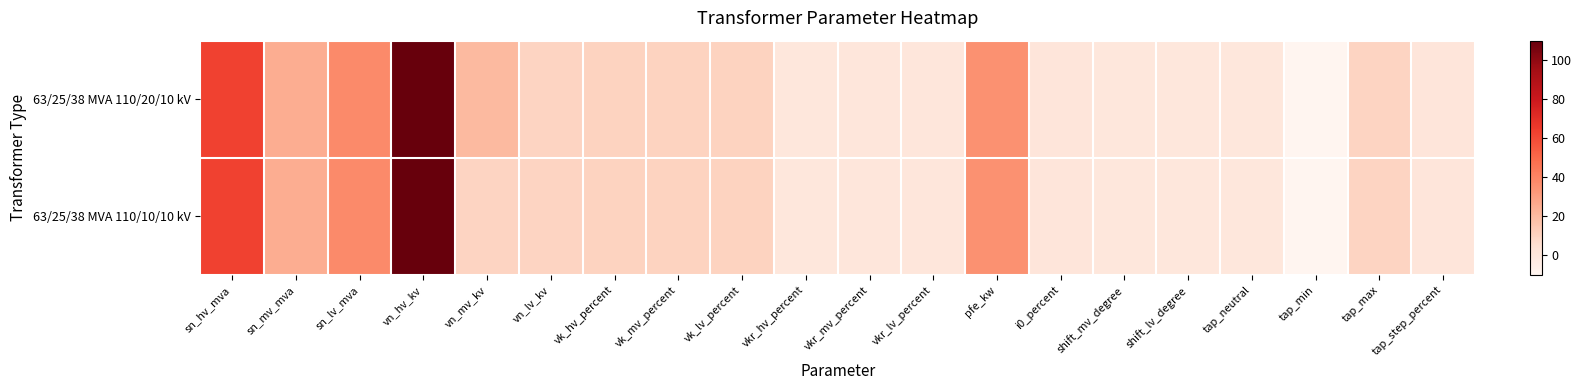

Reading right to left, extract all data points from this chart.

63/25/38 MVA 110/20/10 kV: tap_step_percent=1.2	tap_max=10.0	tap_min=-10.0	tap_neutral=0.0	shift_lv_degree=0.0	shift_mv_degree=0.0	i0_percent=0.9	pfe_kw=35.0	vkr_lv_percent=0.3	vkr_mv_percent=0.3	vkr_hv_percent=0.3	vk_lv_percent=10.4	vk_mv_percent=10.4	vk_hv_percent=10.4	vn_lv_kv=10.0	vn_mv_kv=20.0	vn_hv_kv=110.0	sn_lv_mva=38.0	sn_mv_mva=25.0	sn_hv_mva=63.0
63/25/38 MVA 110/10/10 kV: tap_step_percent=1.2	tap_max=10.0	tap_min=-10.0	tap_neutral=0.0	shift_lv_degree=0.0	shift_mv_degree=0.0	i0_percent=0.9	pfe_kw=35.0	vkr_lv_percent=0.3	vkr_mv_percent=0.3	vkr_hv_percent=0.3	vk_lv_percent=10.4	vk_mv_percent=10.4	vk_hv_percent=10.4	vn_lv_kv=10.0	vn_mv_kv=10.0	vn_hv_kv=110.0	sn_lv_mva=38.0	sn_mv_mva=25.0	sn_hv_mva=63.0